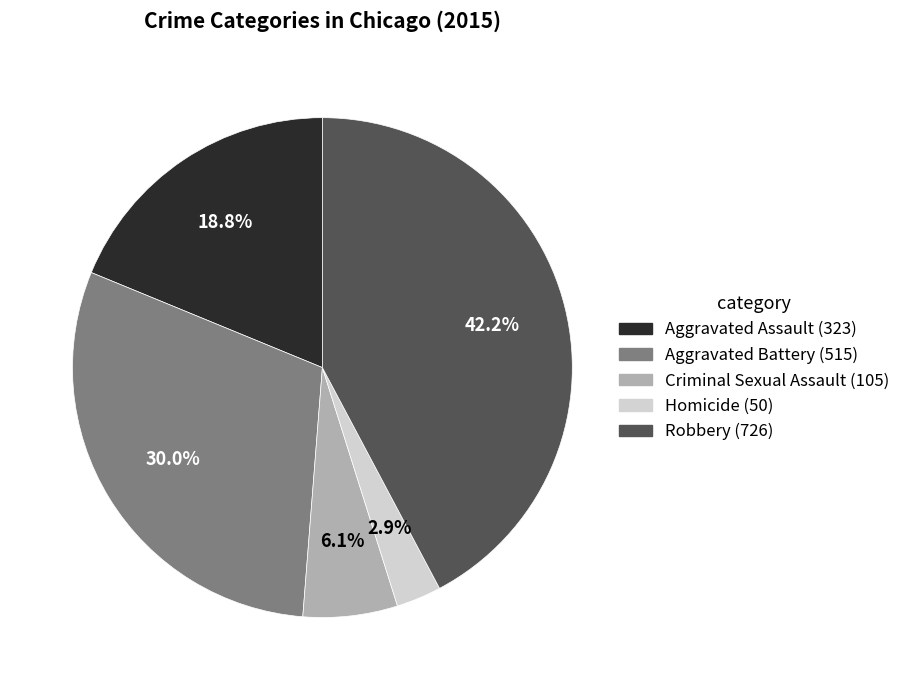

How many slices are in this pie chart?

5